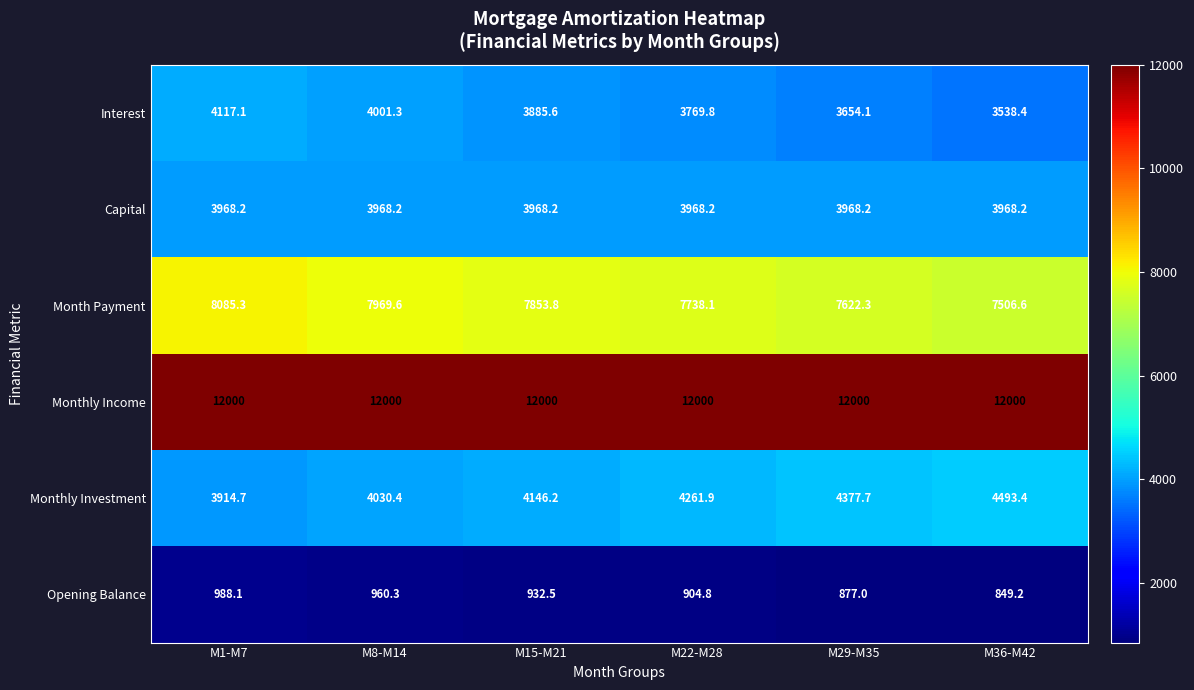

At M36-M42, list the series in order from largest to smallest.

Monthly Income, Month Payment, Monthly Investment, Capital, Interest, Opening Balance